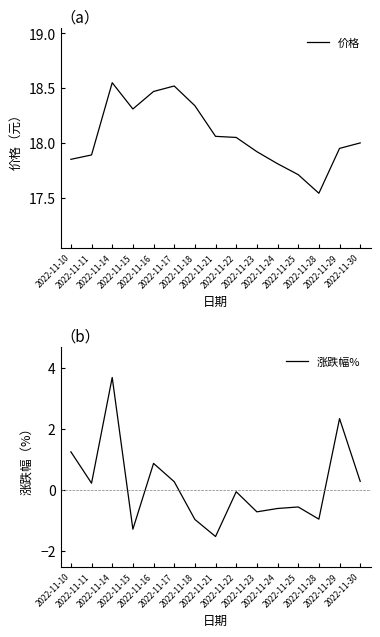

What is the sum of all 价格 values?

271.0